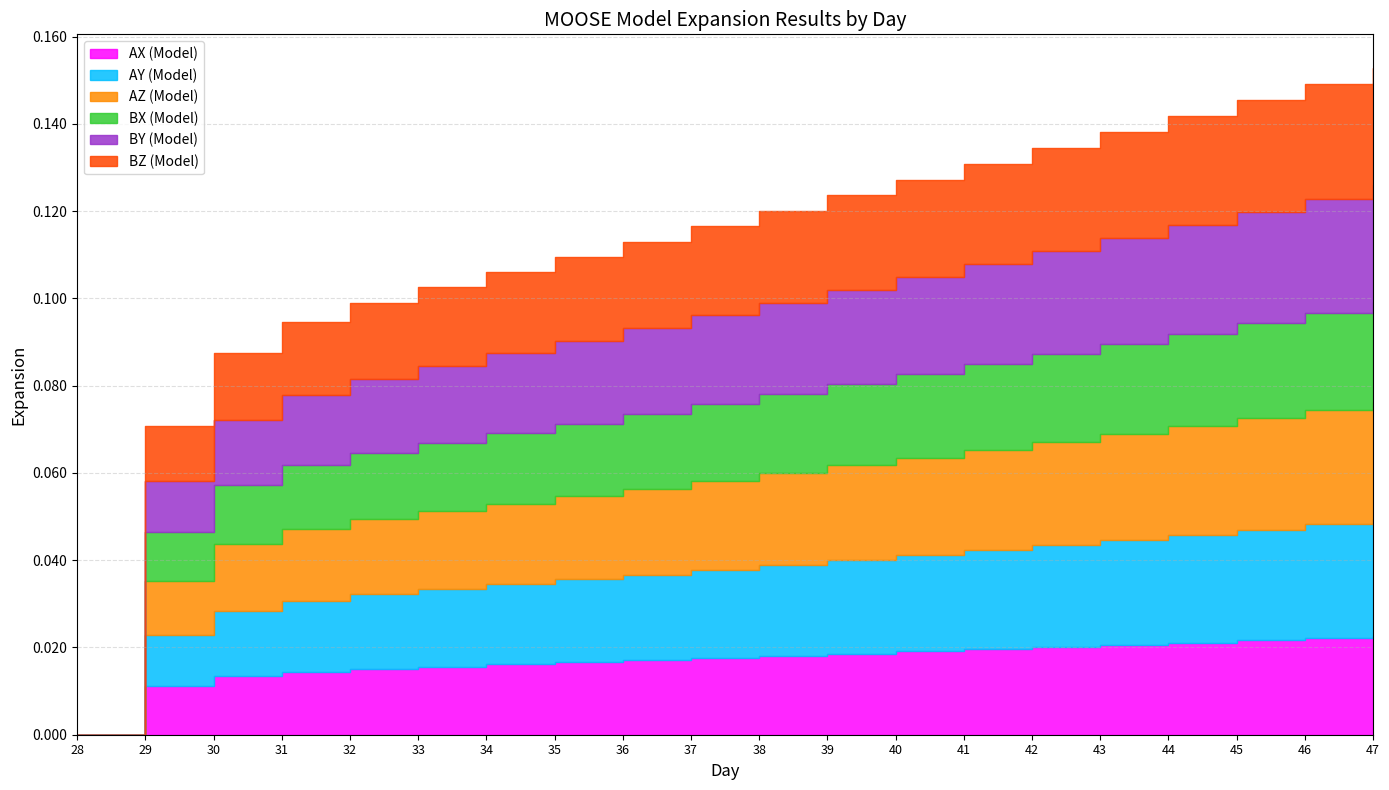

Is it true that BY (Model) equals 0.0 at 35?

False